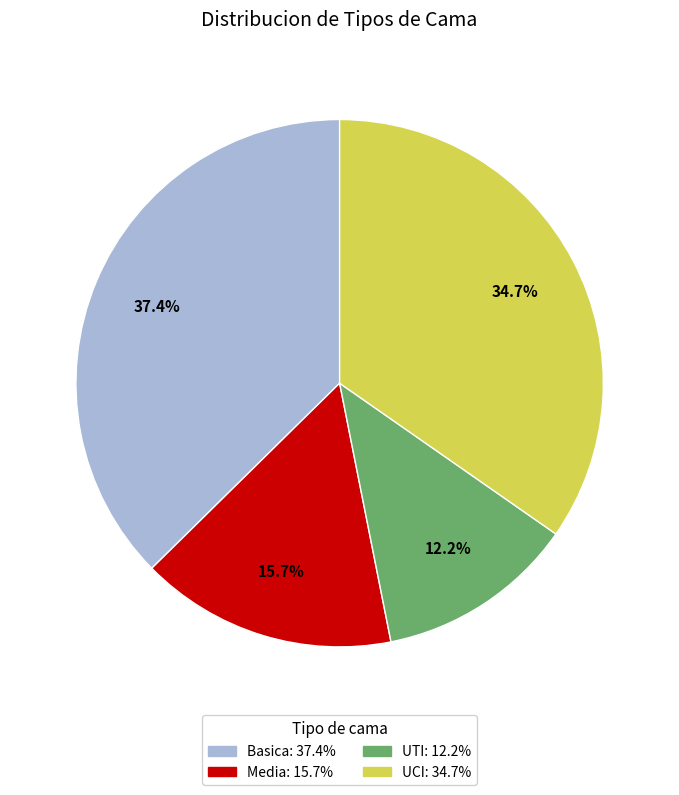

What portion of the pie excludes UCI?

65.3%